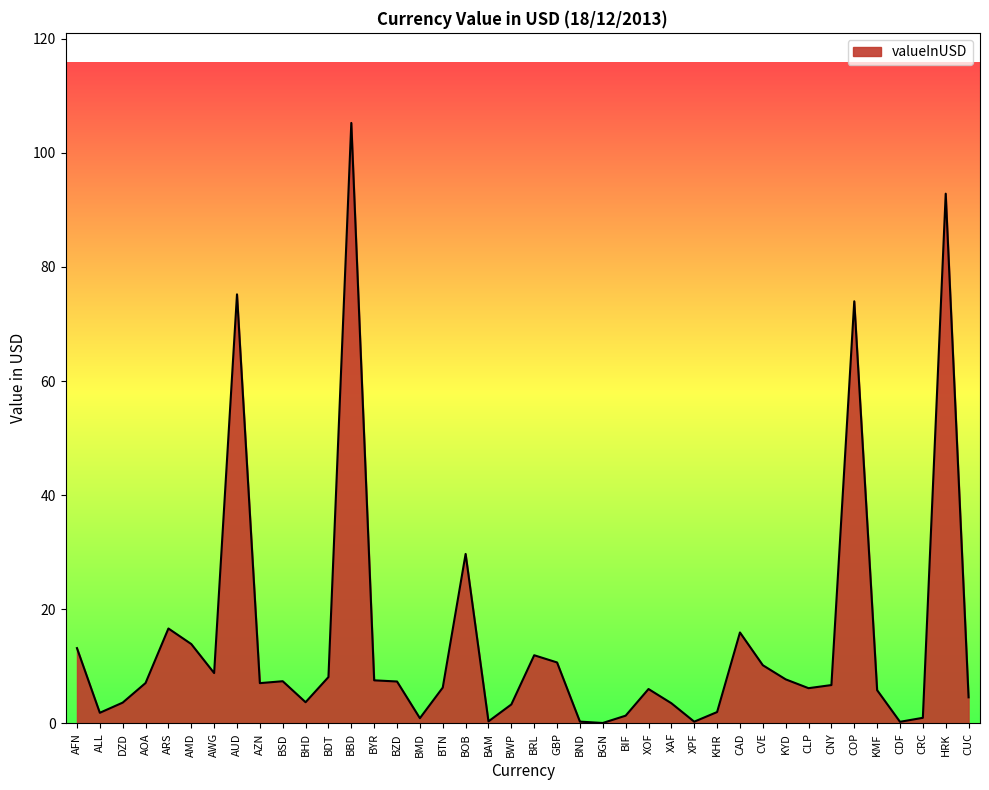

What is the greatest value displayed?

105.2